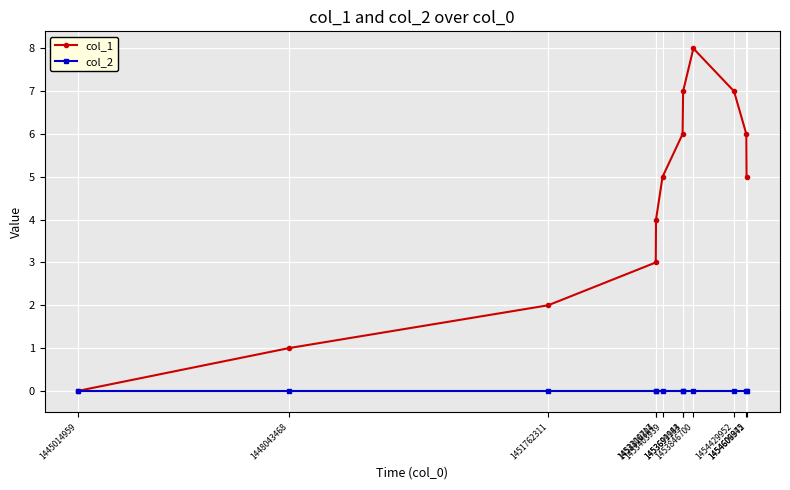

List the series in order of their peak value, lowest first.

col_2, col_1